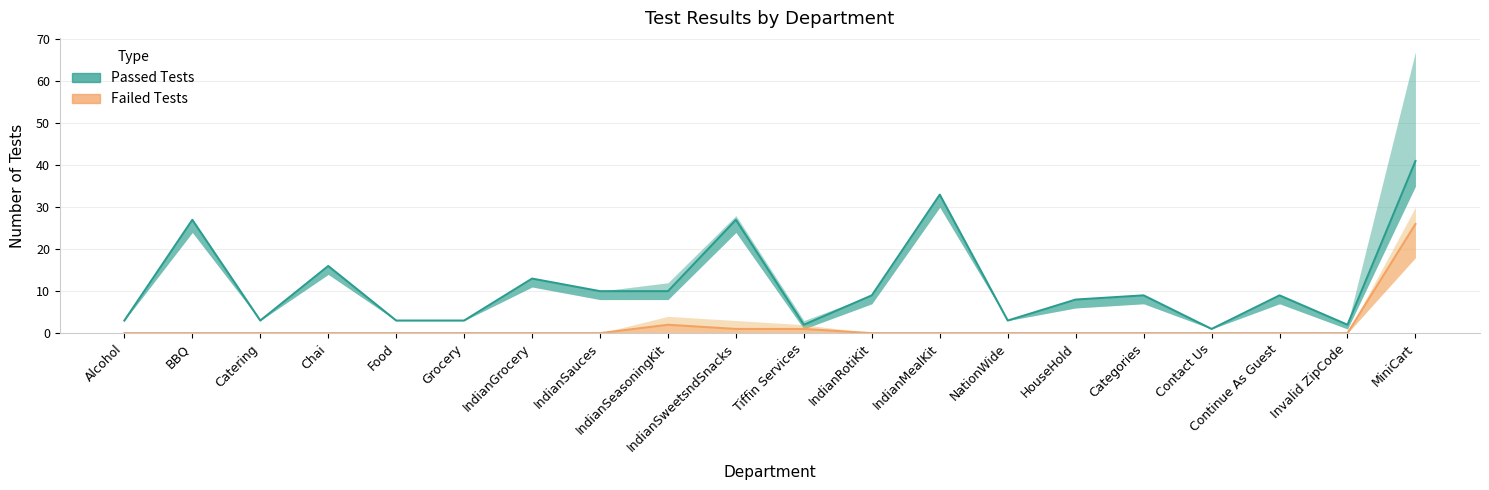

What is the difference between the maximum and minimum values in the Passed Tests series?

40